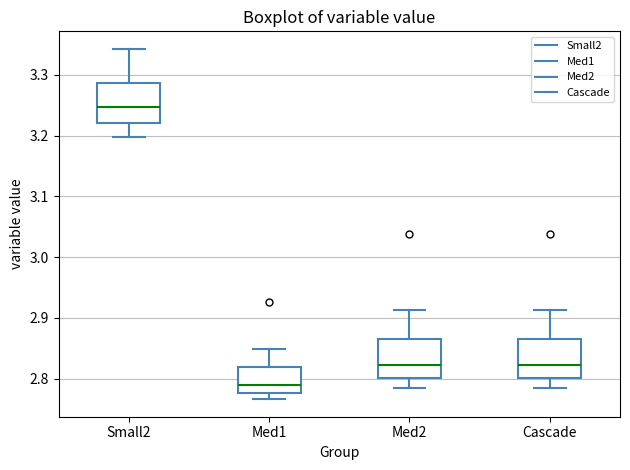

Where does the median line of the box for Med2 sit on the y-axis? The values are not printed on the chart, so give them approximately, as read against the axis.

2.82